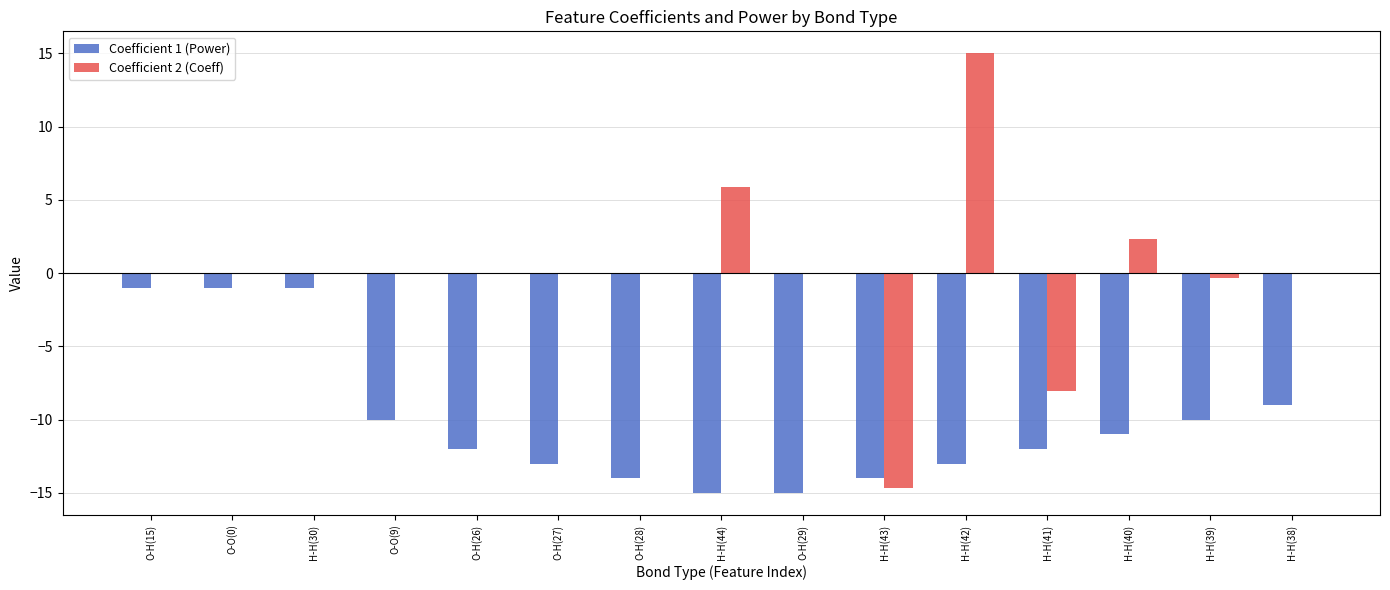

Read the Coefficient 1 (Power) value at H-H(43).

-14.0